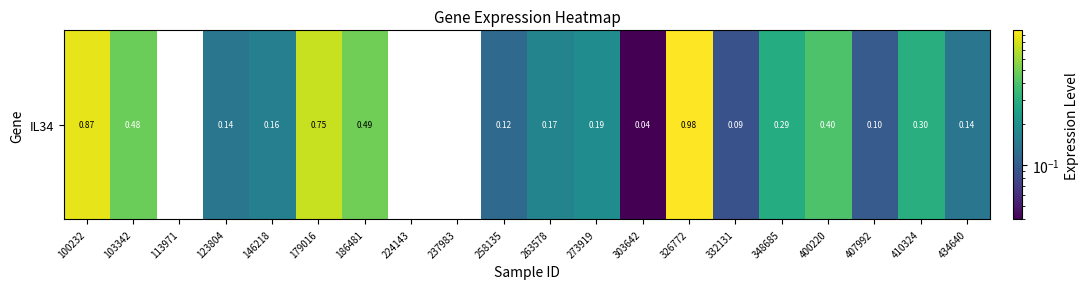

Is it true that the value at 224143 is 0.0?

True